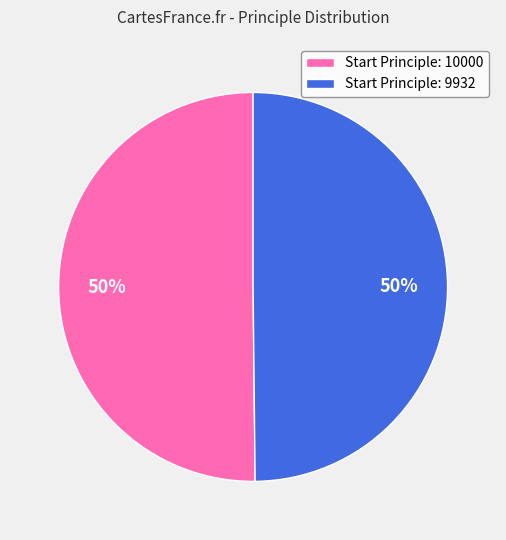

How many segments does this pie chart have?

2